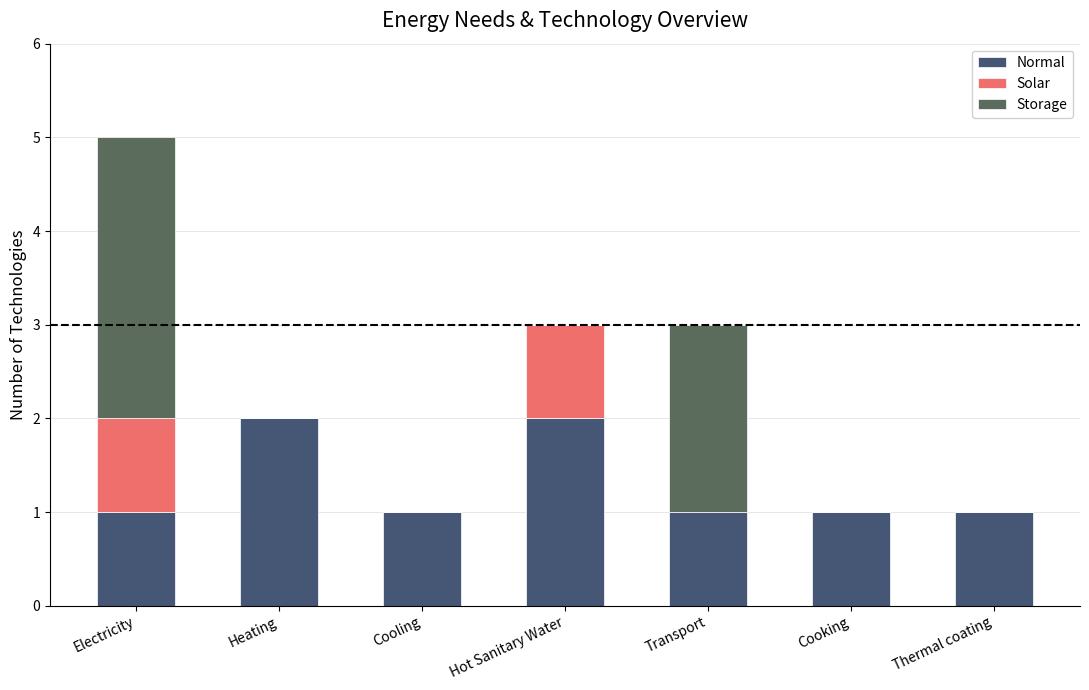

How many distinct data groups are displayed?

3